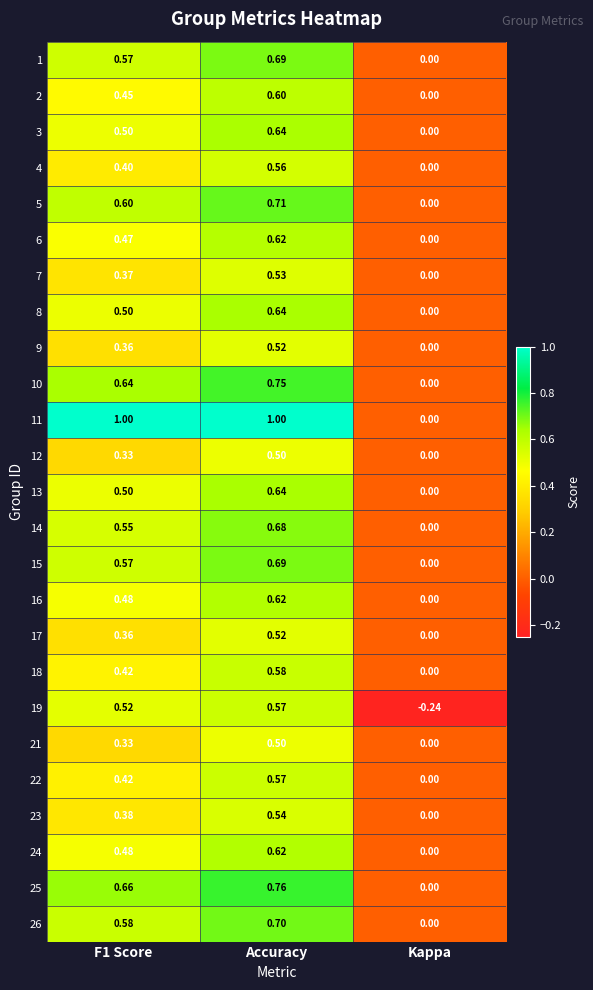

Is the value of 2 at Accuracy greater than the value of 16 at F1 Score?

Yes